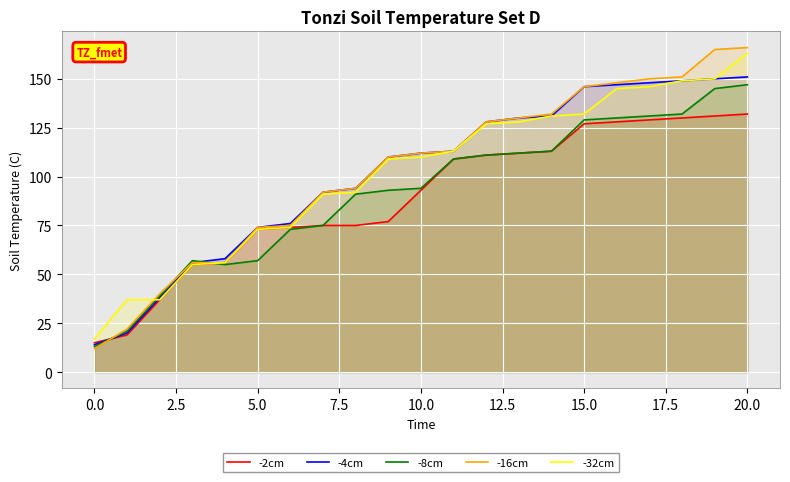

Reading left to right, what are all the values shown in this chart?

-2cm: 15	19	37	55	56	73	74	75	75	77	93	109	111	112	113	127	128	129	130	131	132
-4cm: 14	20	38	56	58	74	76	92	94	110	112	113	128	130	131	146	147	148	149	150	151
-8cm: 13	21	39	57	55	57	73	75	91	93	94	109	111	112	113	129	130	131	132	145	147
-16cm: 12	22	40	56	56	74	75	92	94	110	112	113	128	130	132	146	148	150	151	165	166
-32cm: 17	37	37	55	56	73	74	91	92	109	110	113	127	128	131	132	145	146	149	150	163